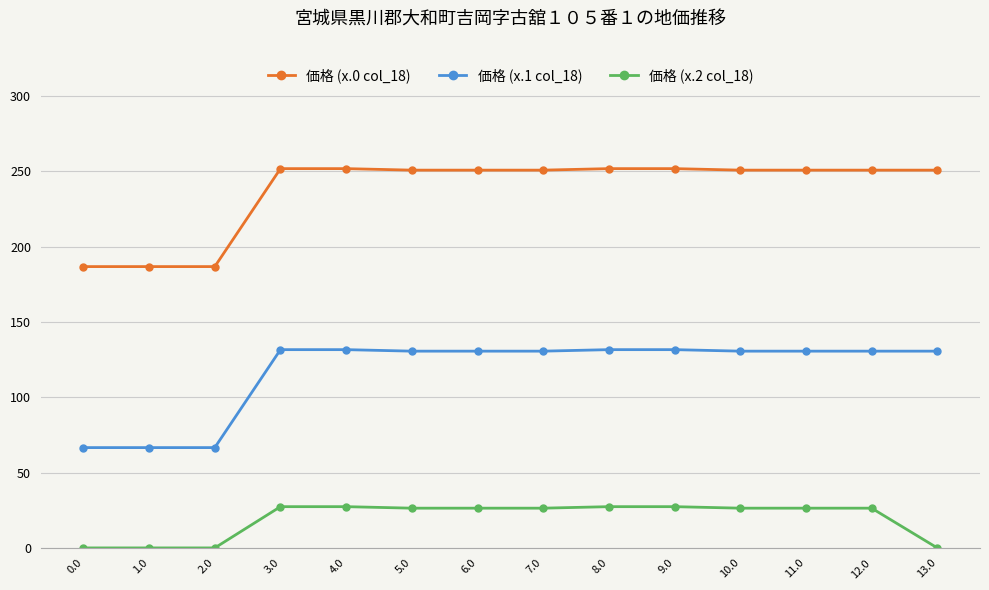

What are all the series names shown in the legend?

価格 (x.0 col_18), 価格 (x.1 col_18), 価格 (x.2 col_18)